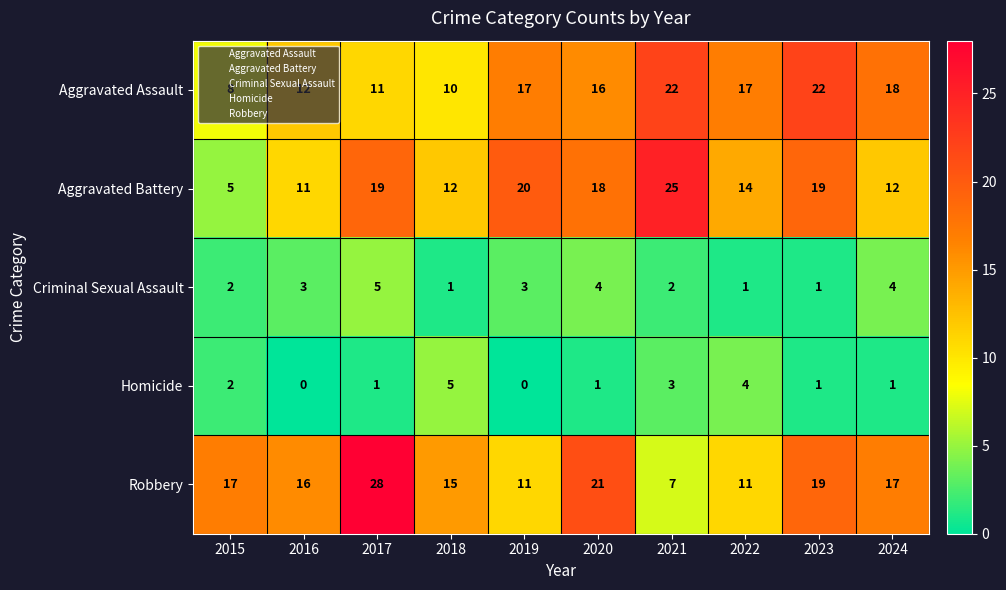

How many series are shown in this chart?

5